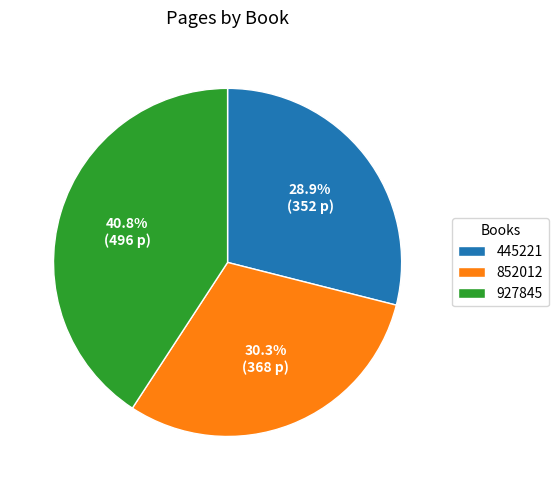

Count the number of slices in the pie.

3